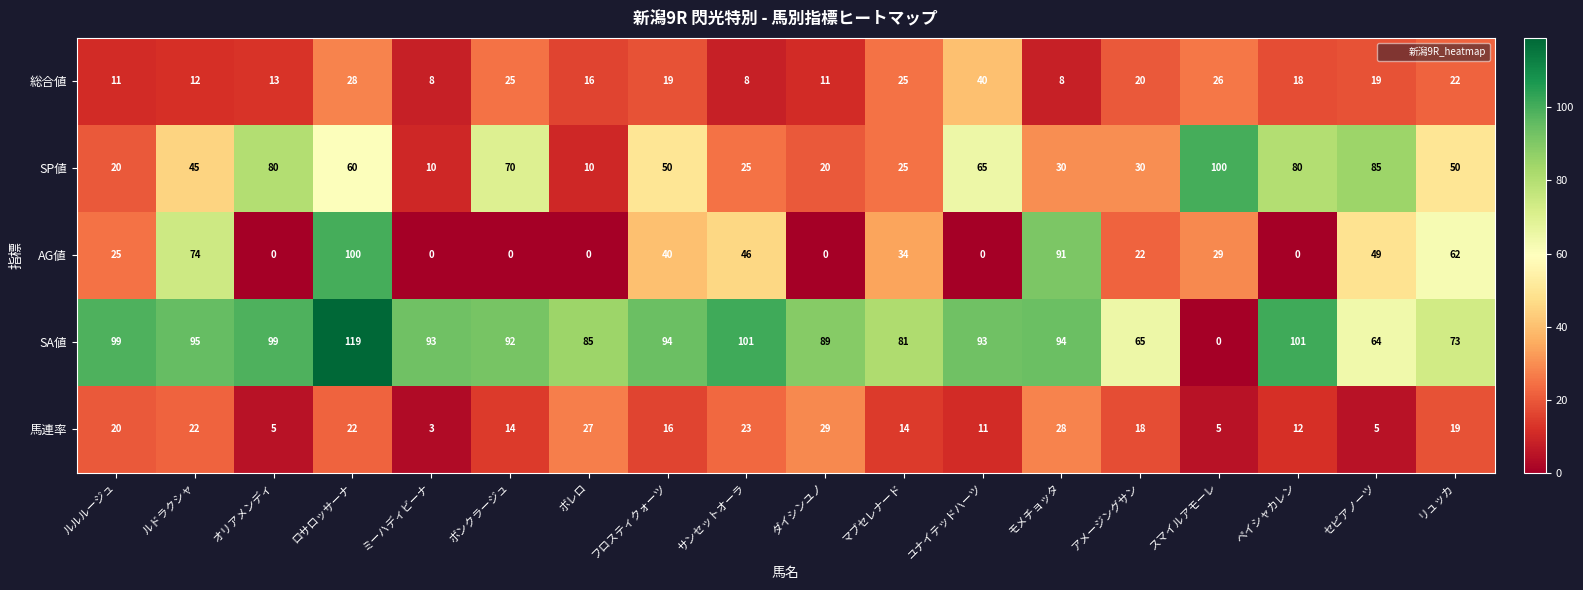

Where does the 馬連率 series first go above 18?

ルルルージュ